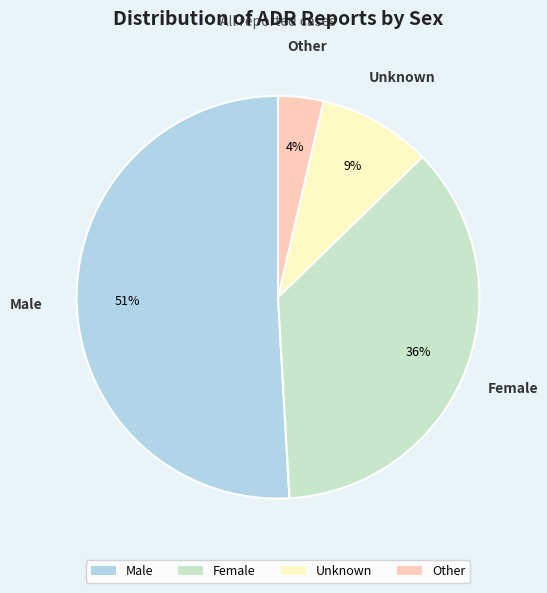

What percentage is the Male slice, to the nearest percent?

51%